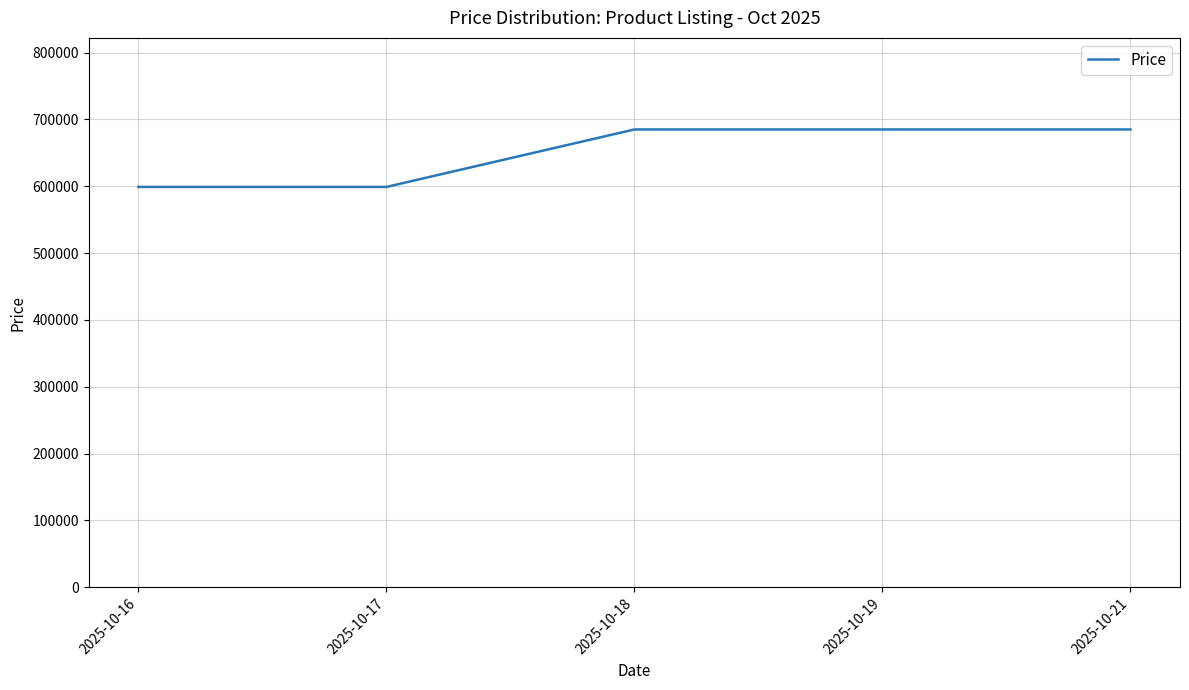

True or false: there are more than 1 points higher than both neighbors.

False